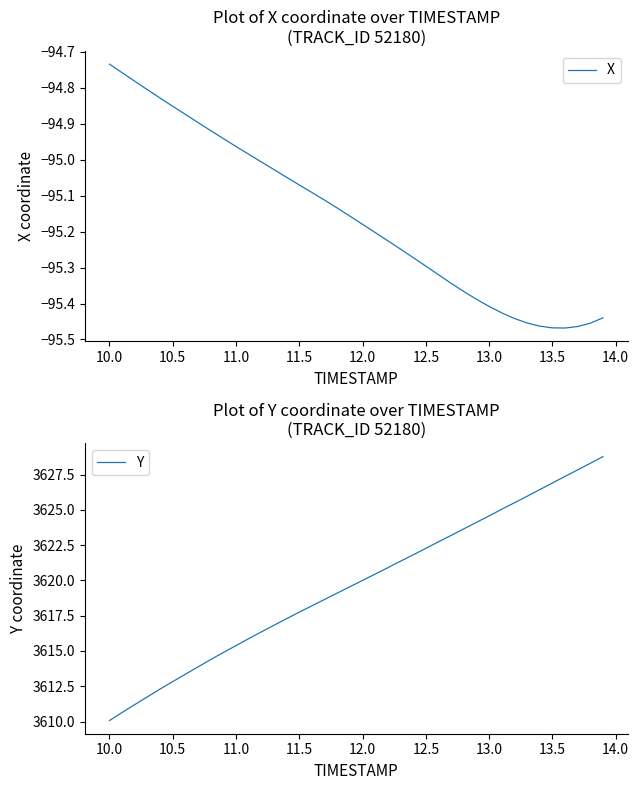

Which category has the highest value in the X series?

10.0